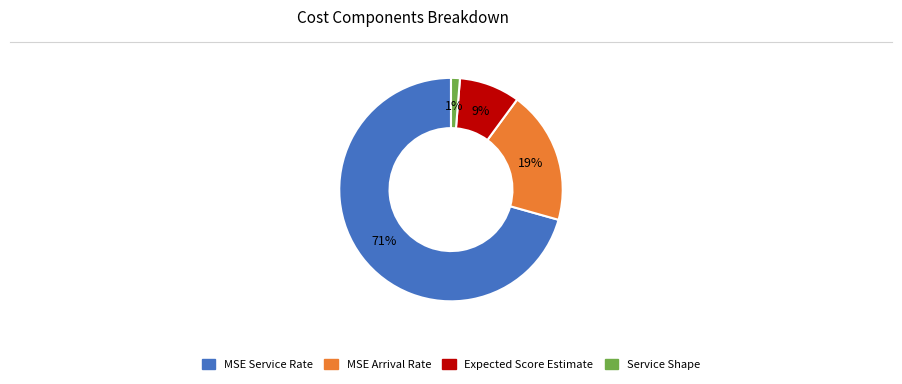

Count the number of slices in the pie.

4